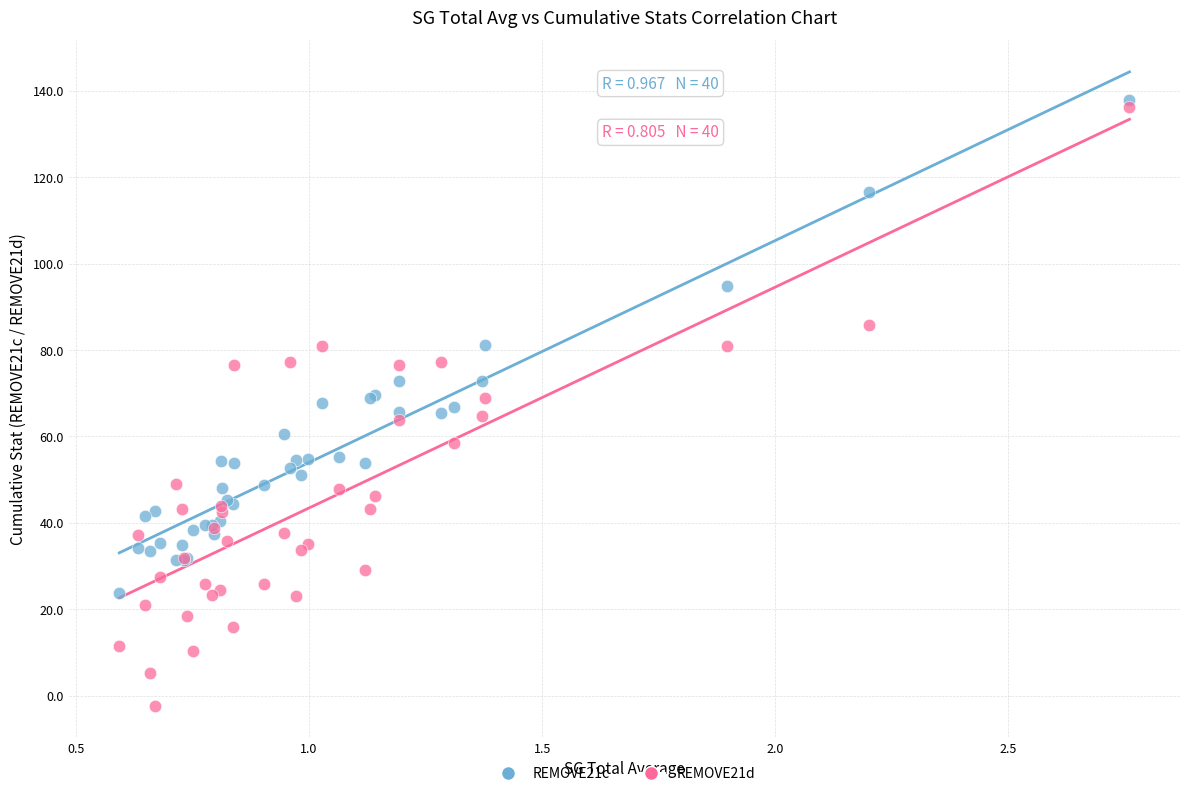

Which series contains the lowest Y value?

REMOVE21d